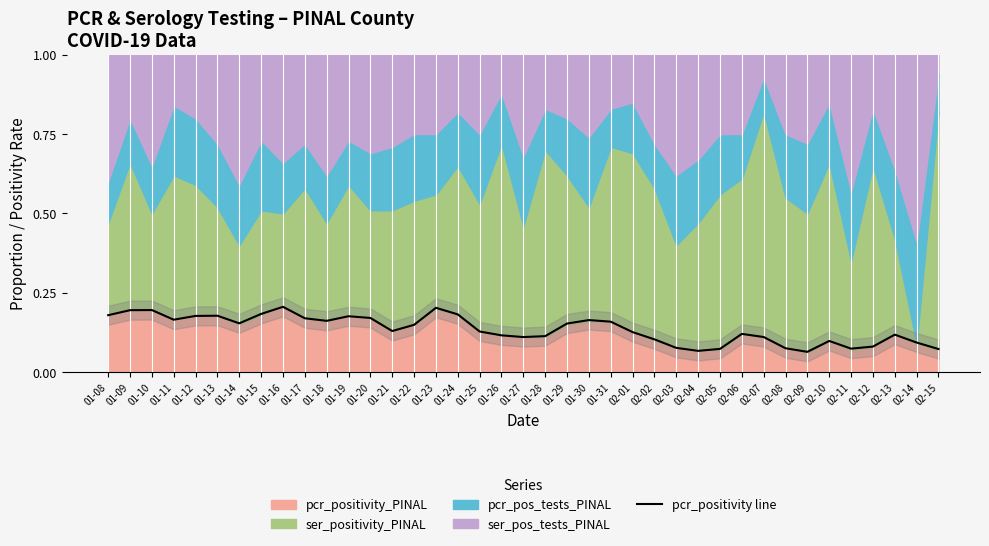

Rank the categories by value from highest to lowest.

01-16, 01-23, 01-10, 01-09, 01-15, 01-24, 01-08, 01-13, 01-12, 01-19, 01-20, 01-17, 01-11, 01-30, 01-18, 01-31, 01-14, 01-29, 01-22, 01-21, 01-25, 02-01, 02-06, 02-13, 01-26, 01-28, 02-07, 01-27, 02-02, 02-10, 02-14, 02-12, 02-03, 02-08, 02-11, 02-05, 02-15, 02-04, 02-09